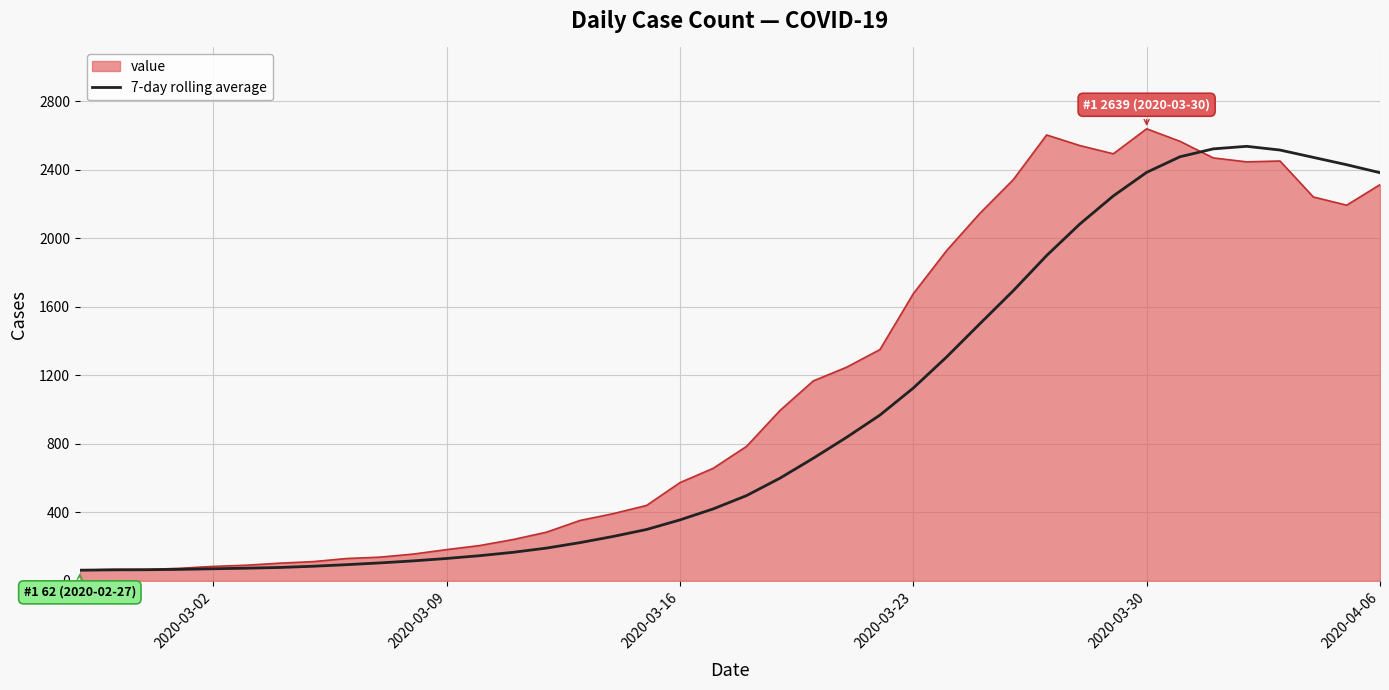

List the series in order of their overall mean, highest first.

value, 7-day rolling average